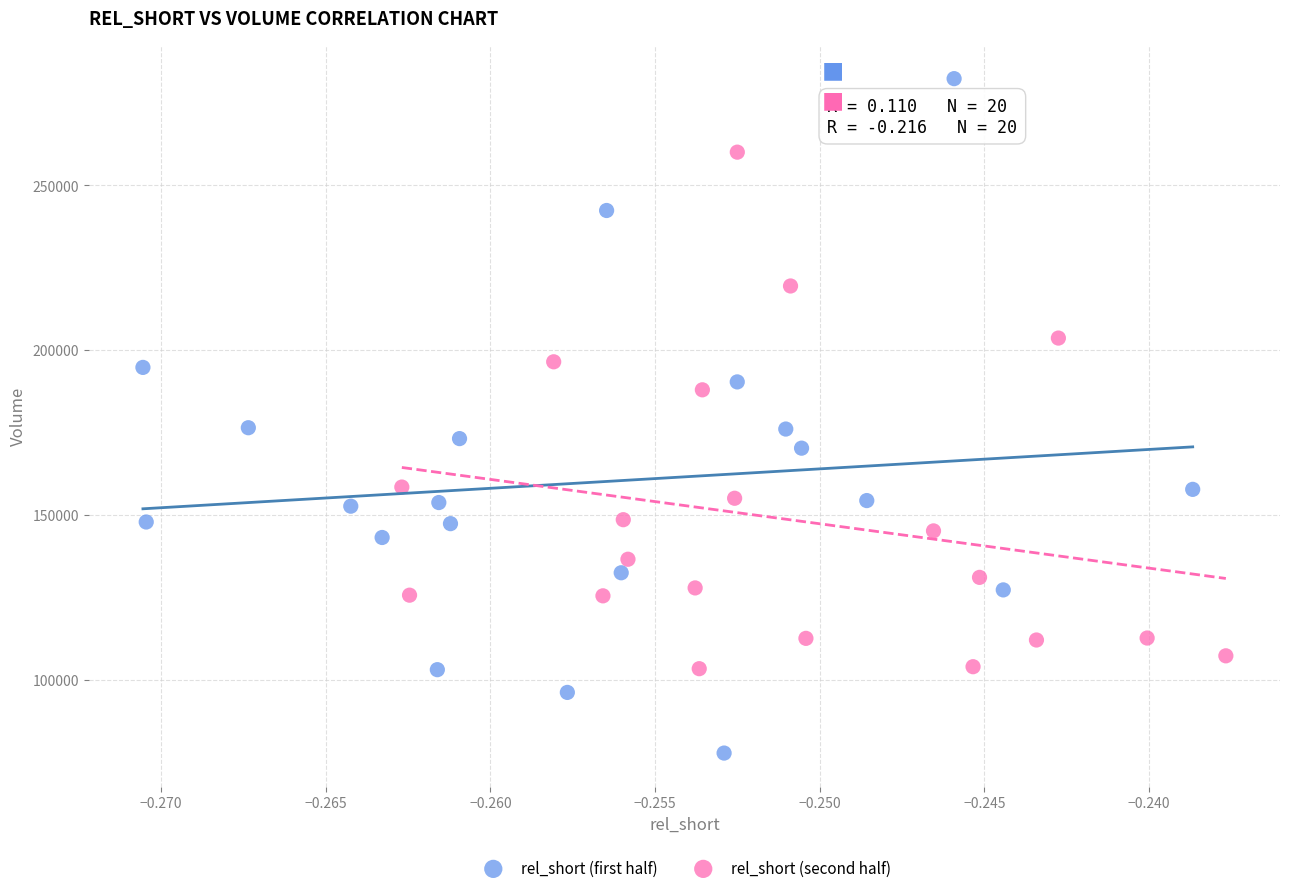

Which series contains the highest Y value?

rel_short (first half)